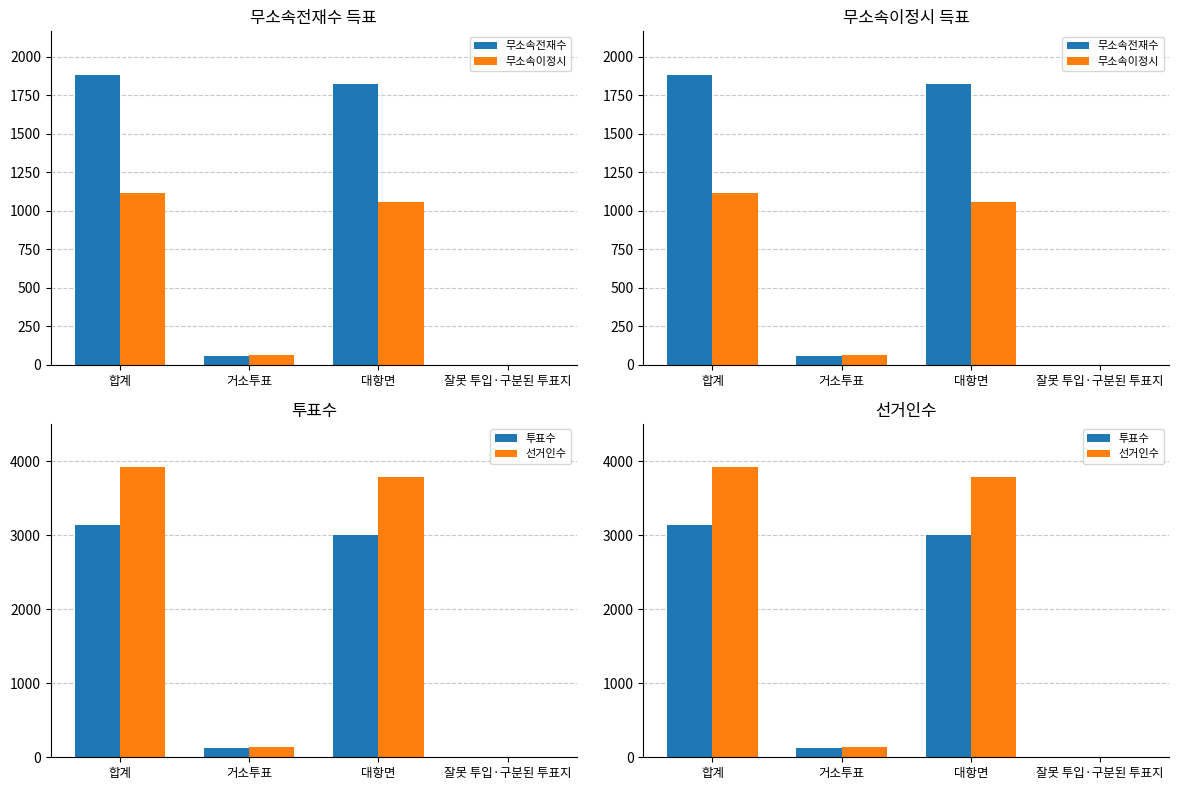

What is the difference between the 선거인수 values at 합계 and 잘못 투입·구분된 투표지?

3920